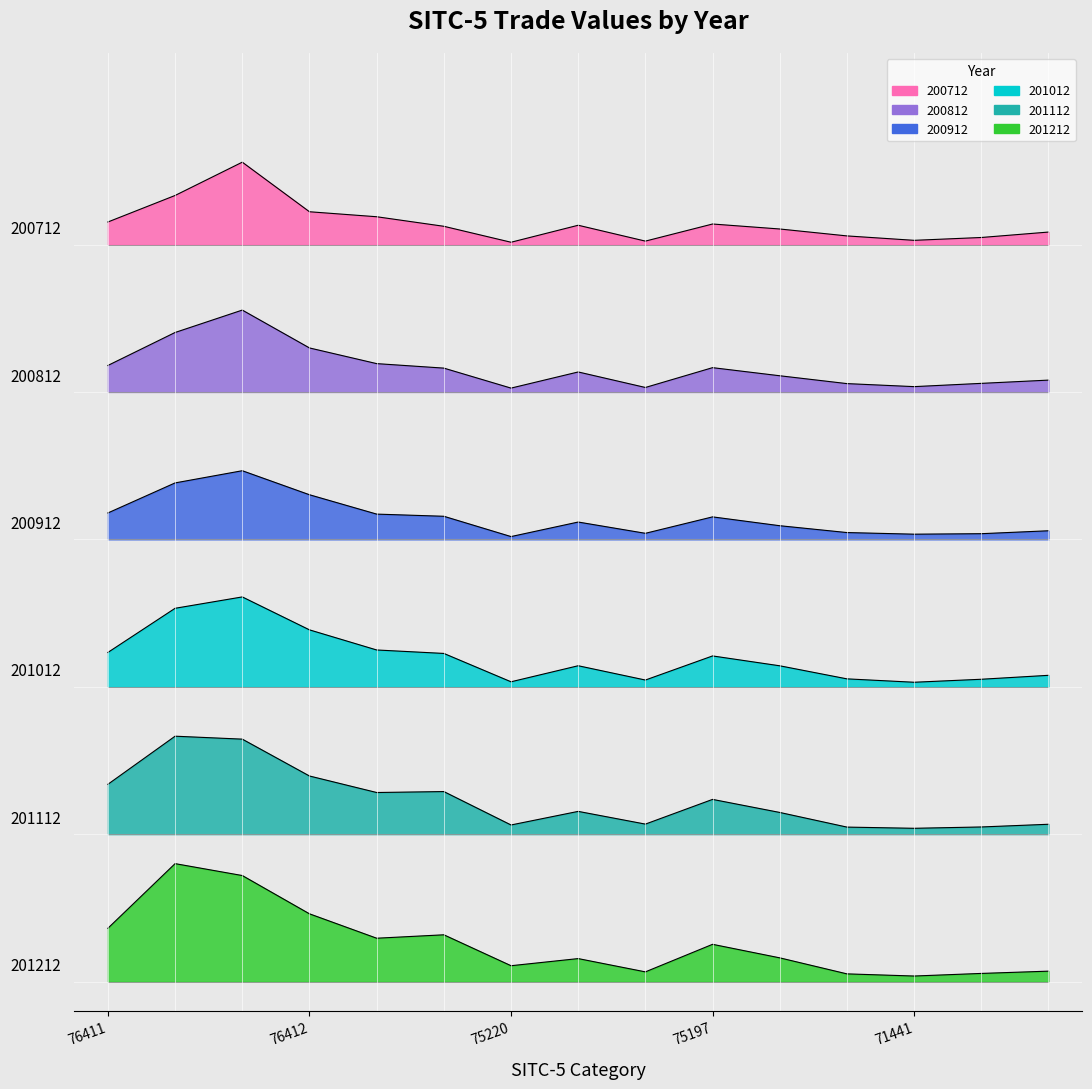

The value of 200812 at 77129 is 5.6. True or false?

False